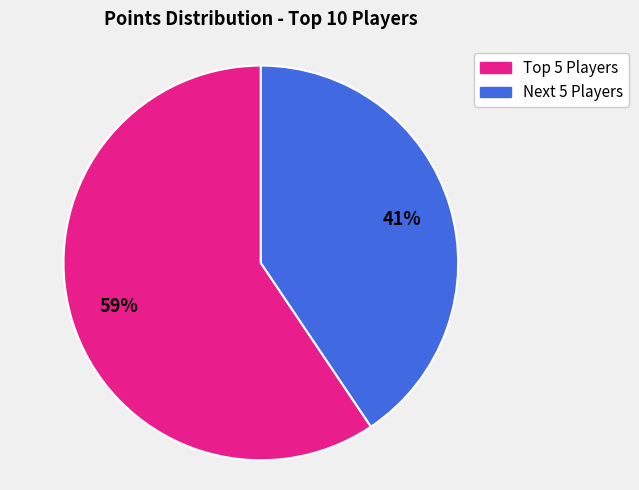

To the nearest percent, what is the average slice percentage?

50%